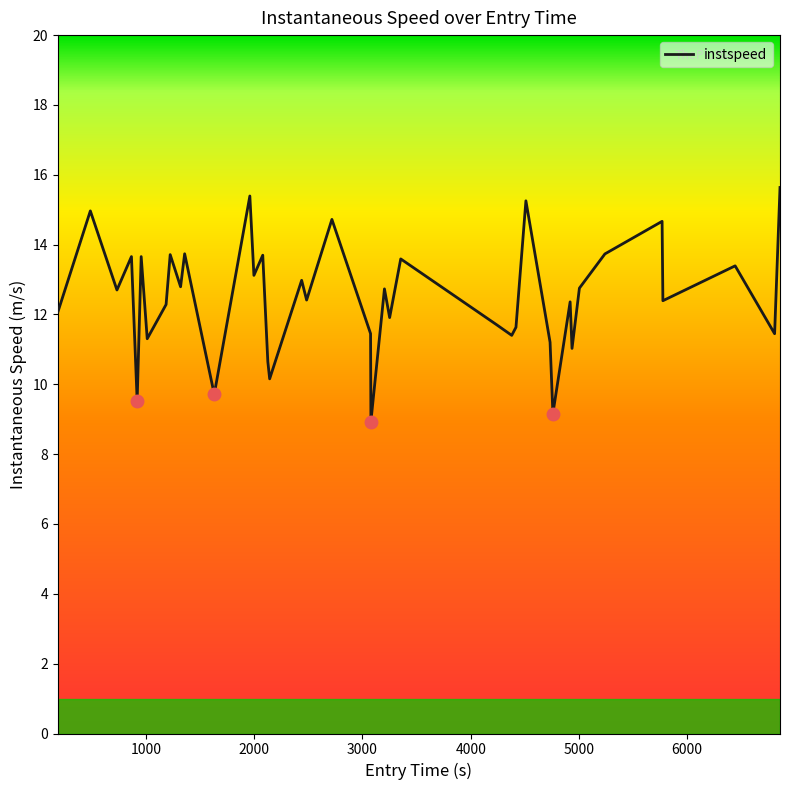

True or false: the data has more than 2 interior local peaks.

True